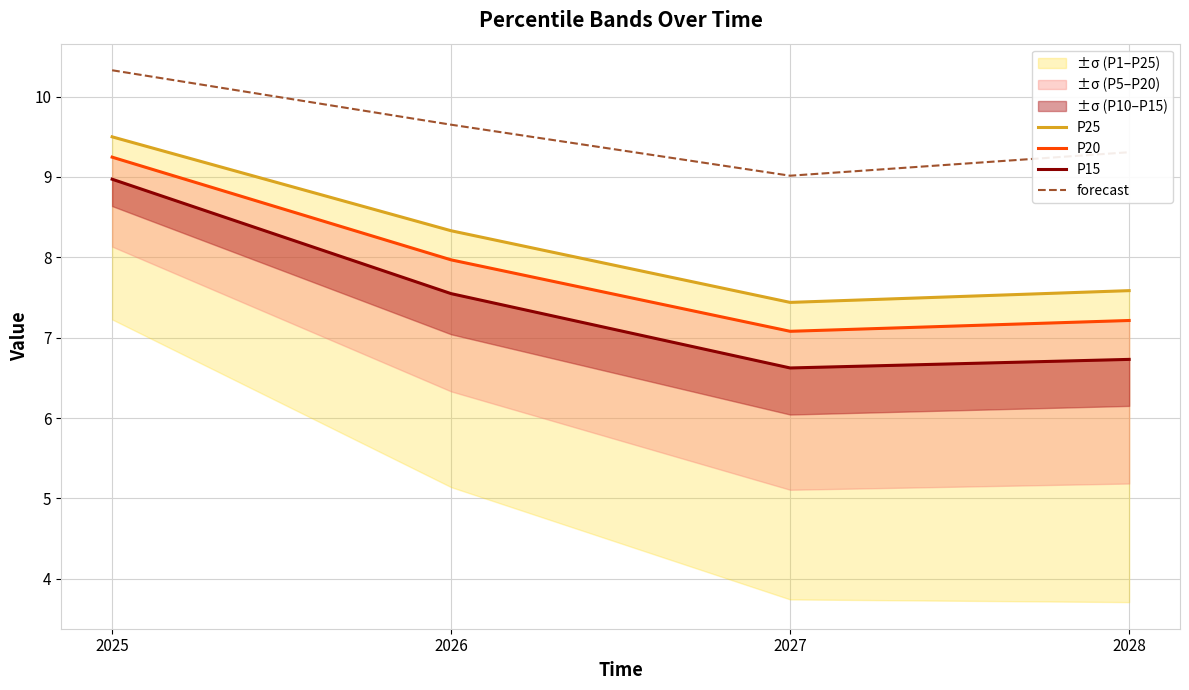

True or false: P20 and P15 cross at least once.

False